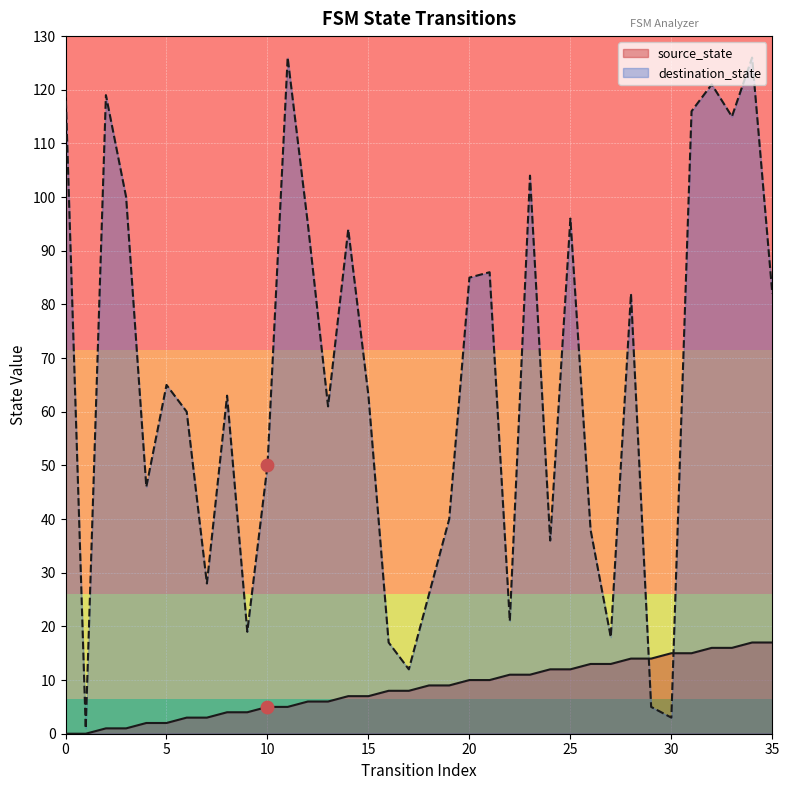

At how many categories does at least one series exceed 77?

16